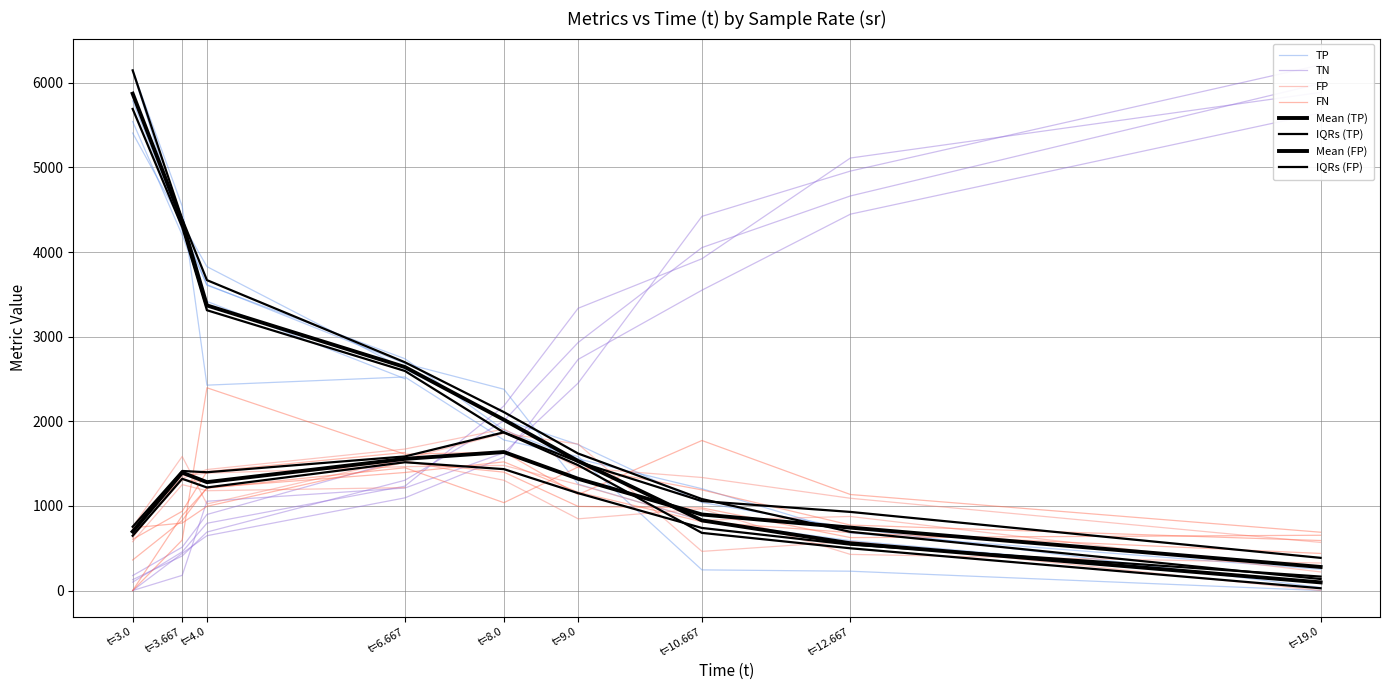

Does the chart display data point markers on the line(s)?

No